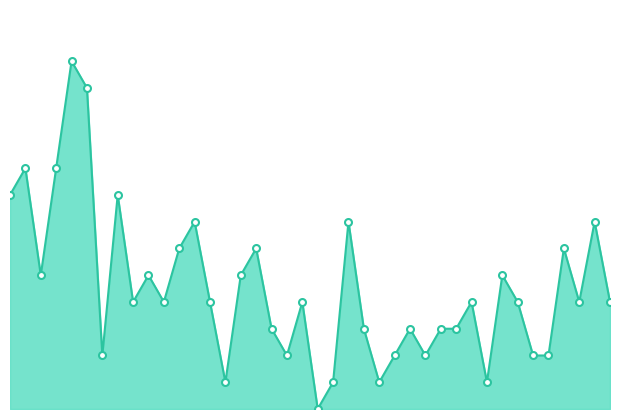

Count the number of values greater than 4.

16